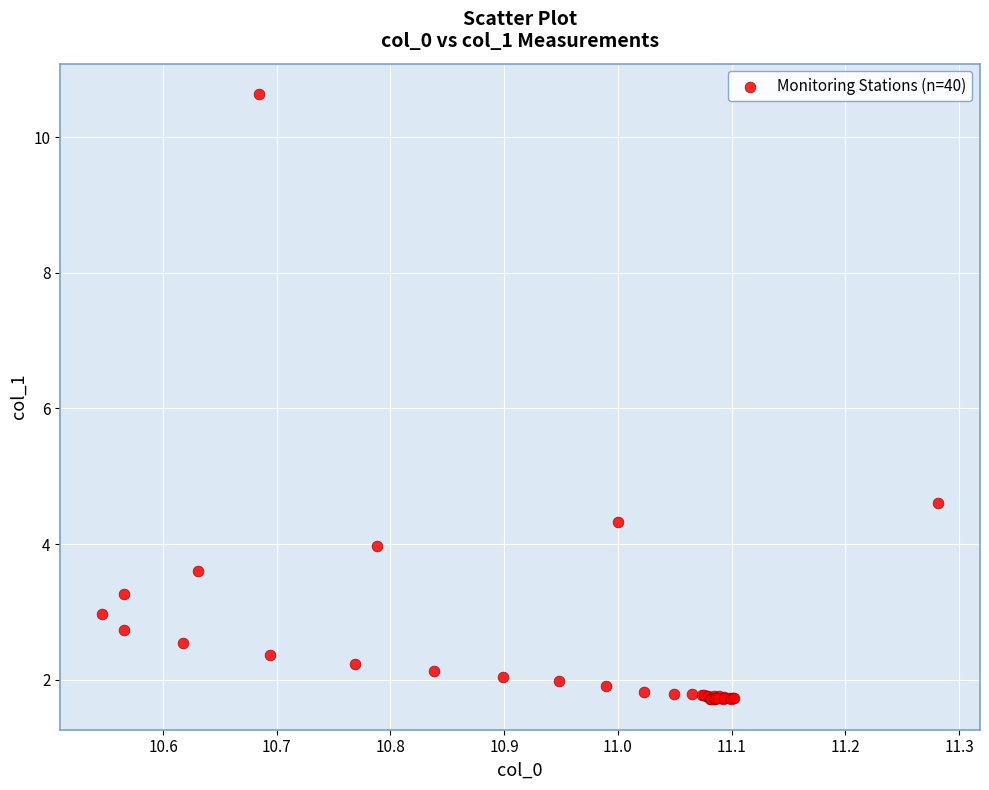

What Y value in the scatter plot is closest to 6?

4.6